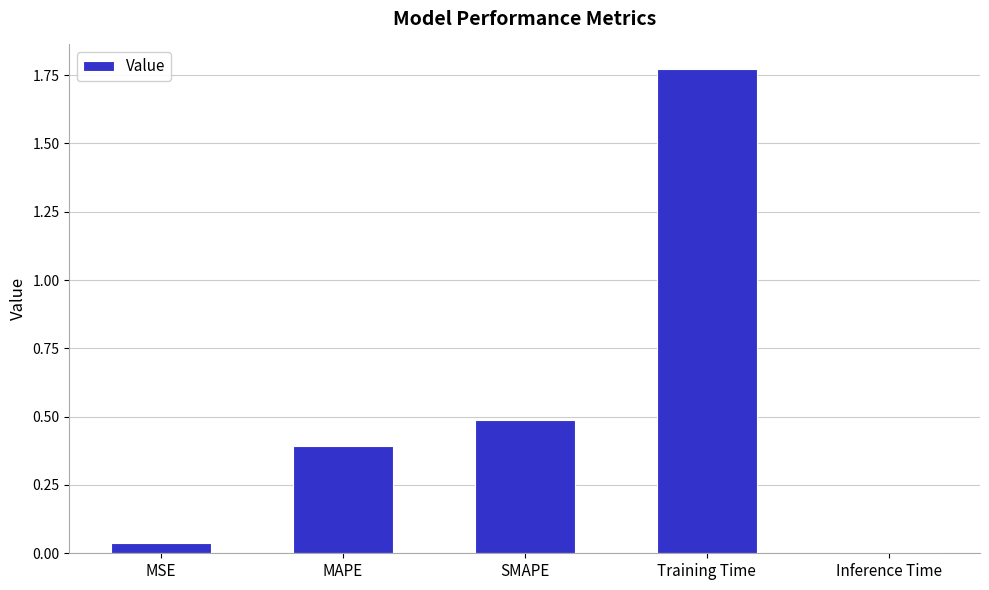

What is the average value?

0.5